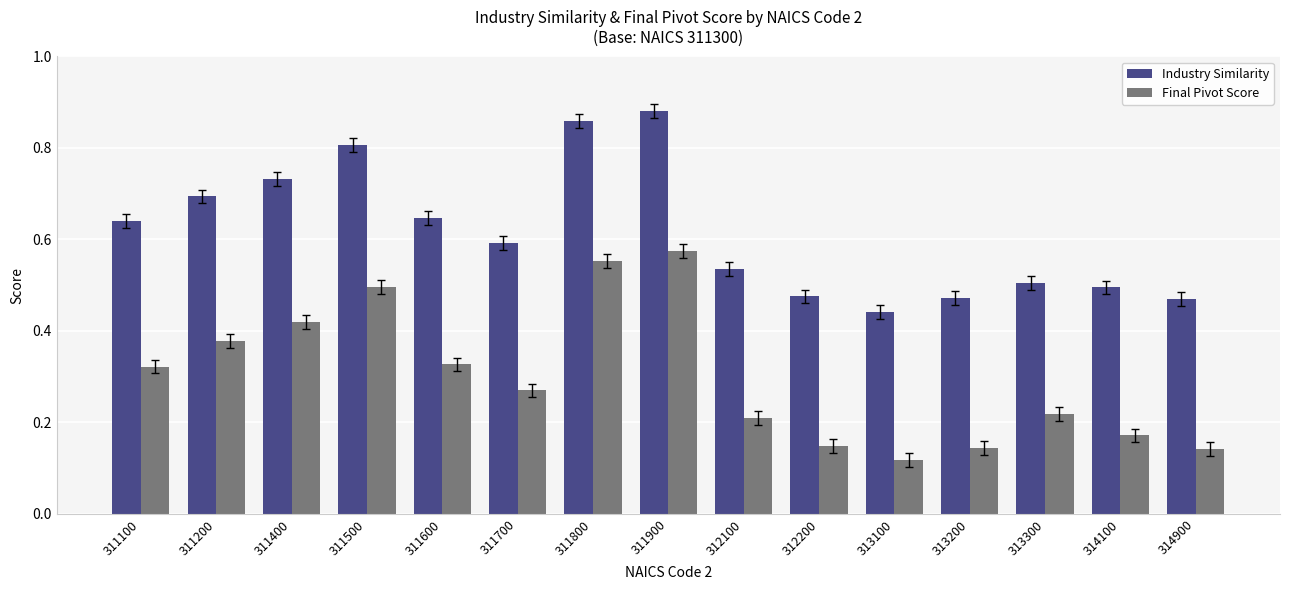

Where is Industry Similarity nearest to the value 0?

313100